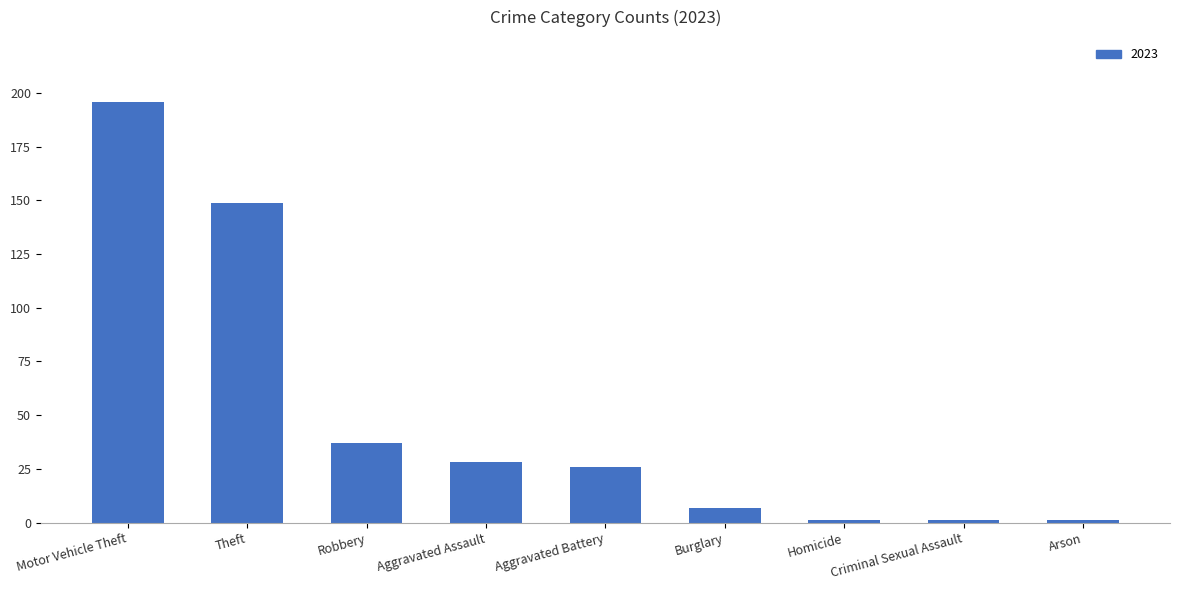

True or false: the data shows 37 at Robbery.

True